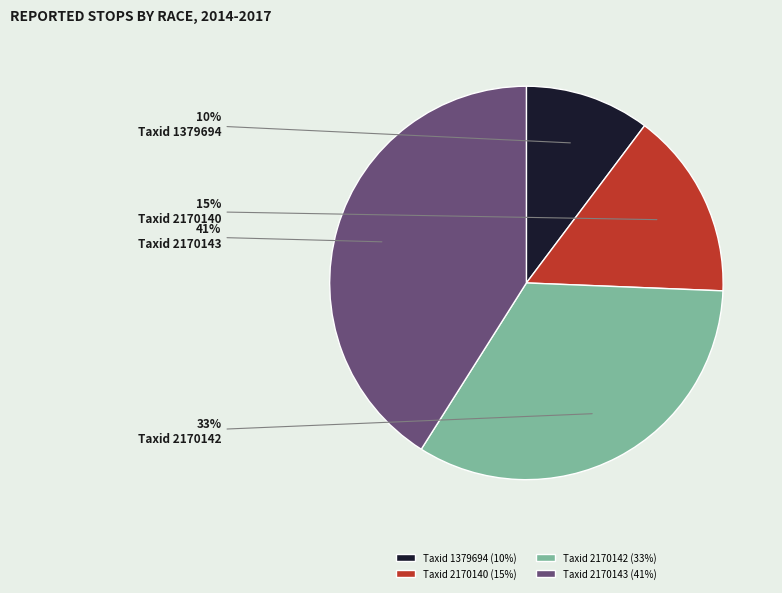

Rank the categories by value from lowest to highest.

Taxid 1379694, Taxid 2170140, Taxid 2170142, Taxid 2170143